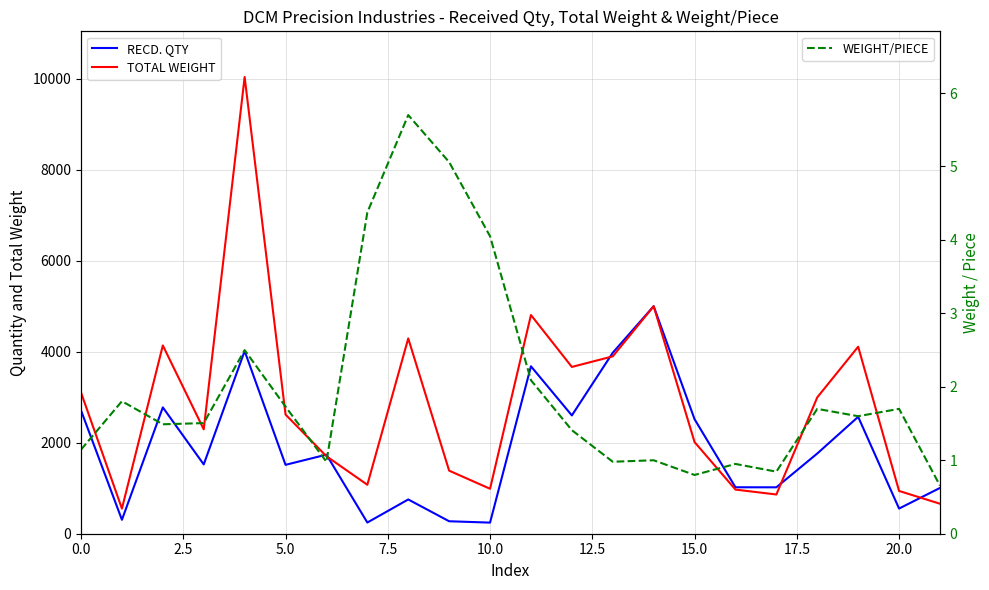

What is the highest value of the WEIGHT/PIECE series?

5.7